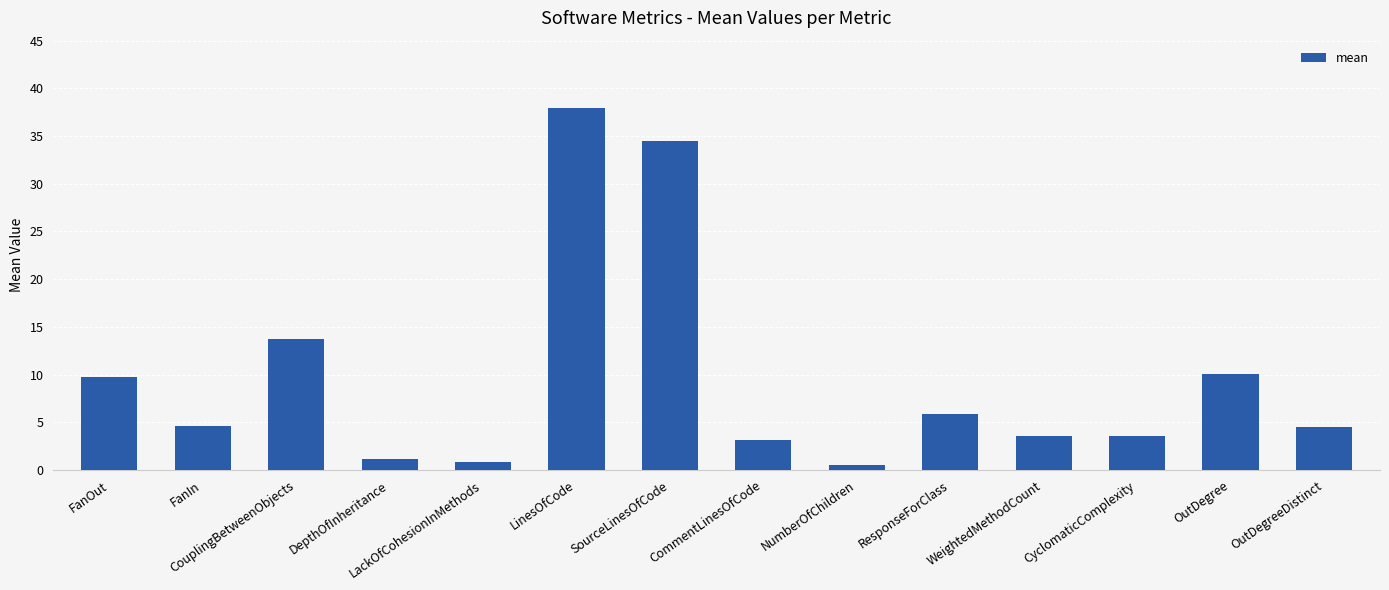

The value at OutDegreeDistinct is 4.5. True or false?

True